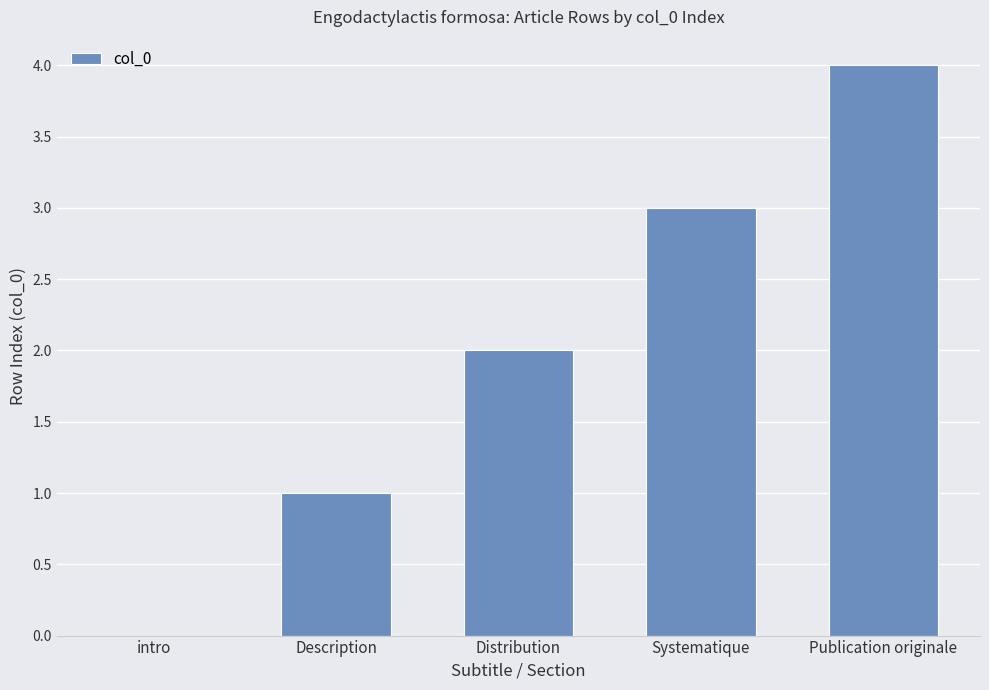

Between Distribution and intro, which is larger?

Distribution